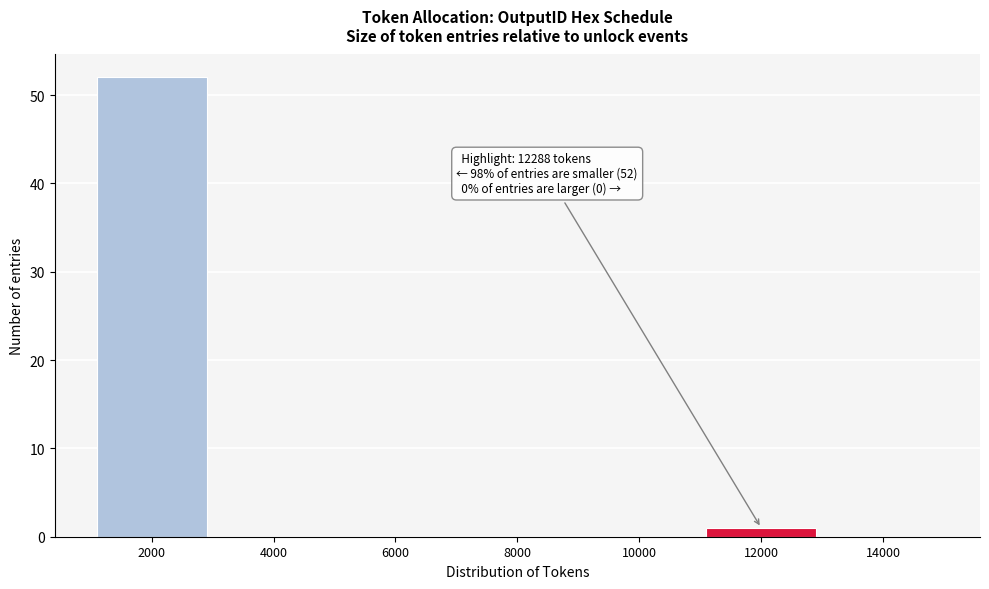

Over which range of the x-axis is the bar tallest?

1000 to 3000